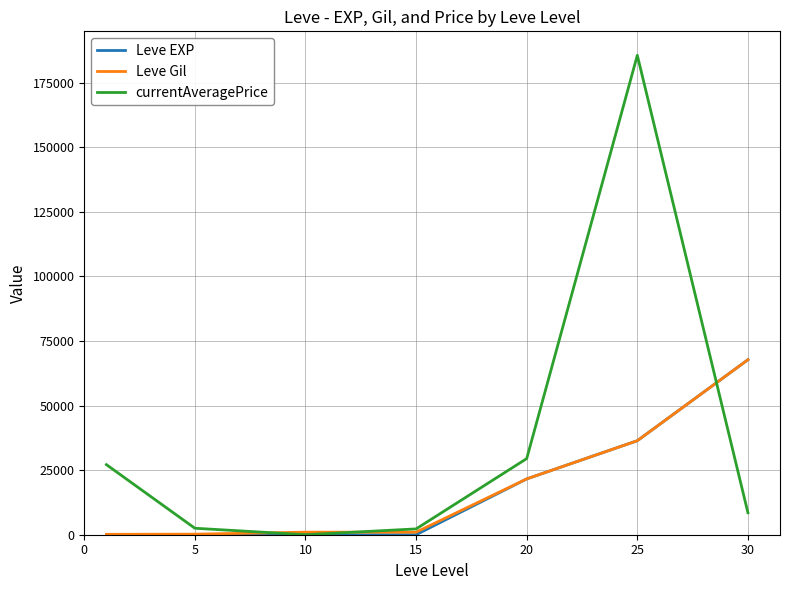

Which series has the largest range (max minus min)?

currentAveragePrice